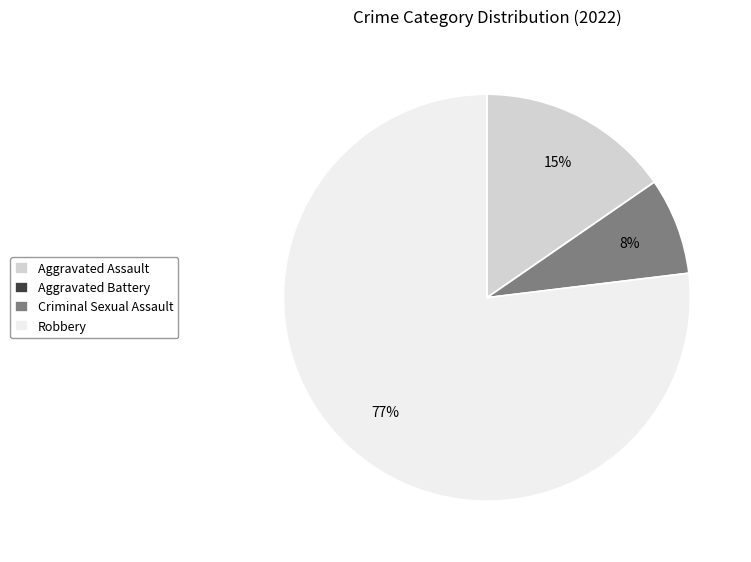

To the nearest percent, what is the average slice percentage?

25%